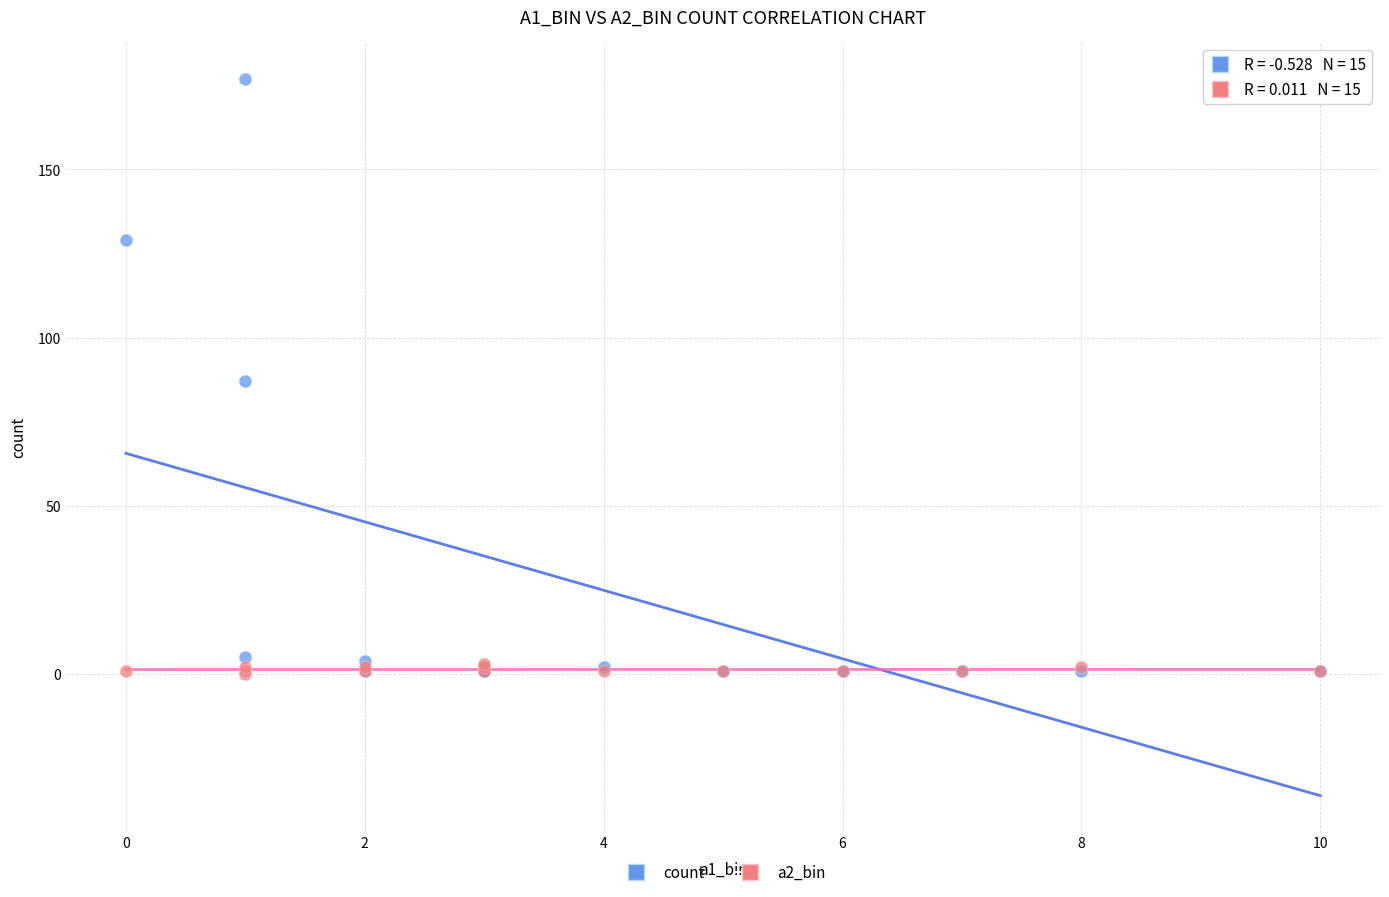

Which series reaches the maximum Y coordinate?

count